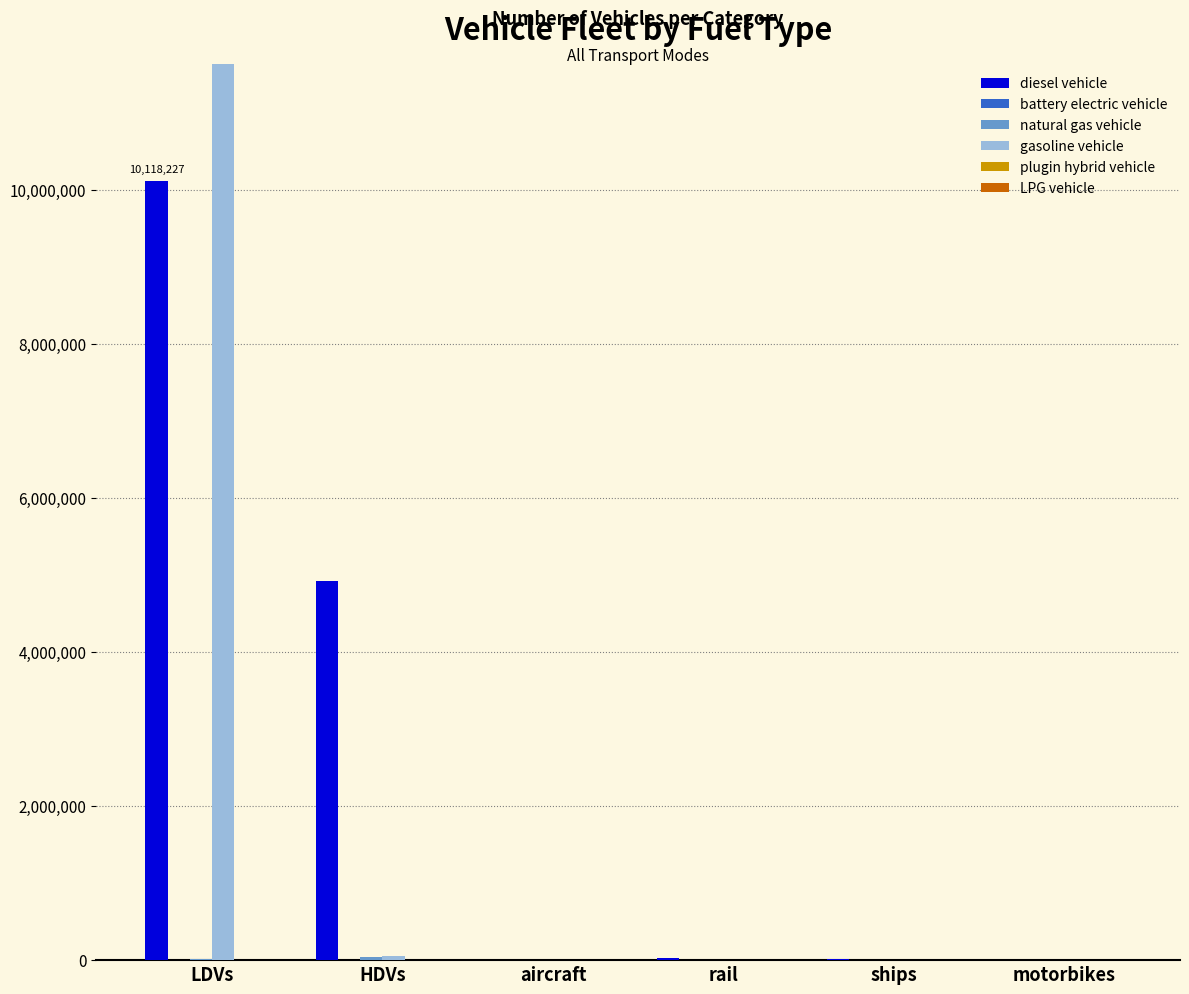

Rank the categories by plugin hybrid vehicle value from highest to lowest.

LDVs, HDVs, aircraft, rail, ships, motorbikes